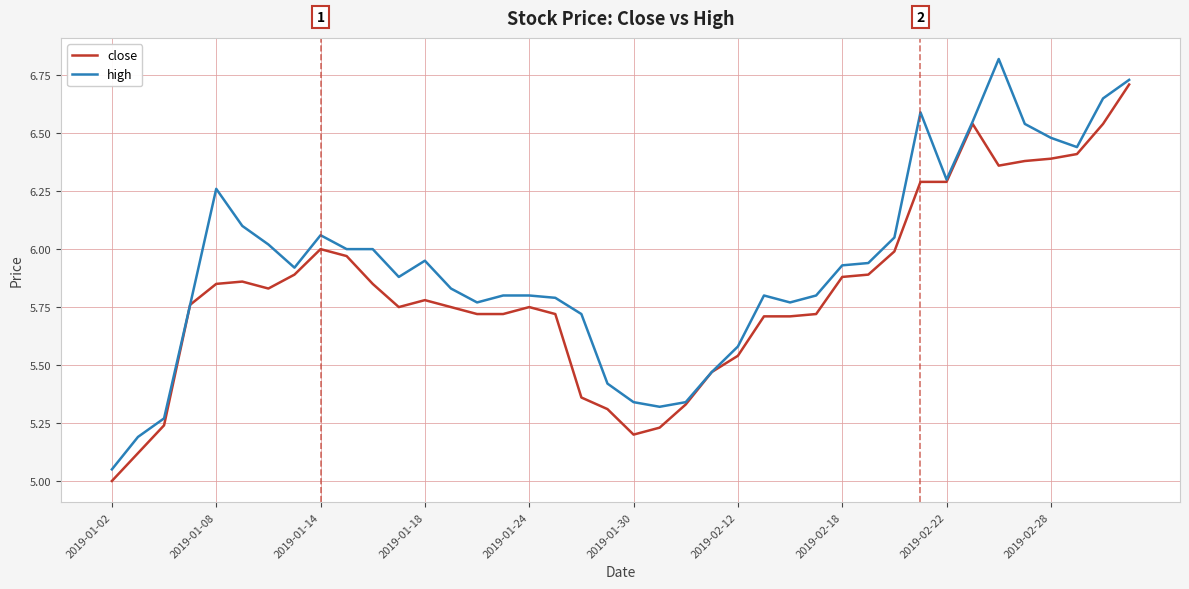

Rank the series by their average value, from highest to lowest.

high, close